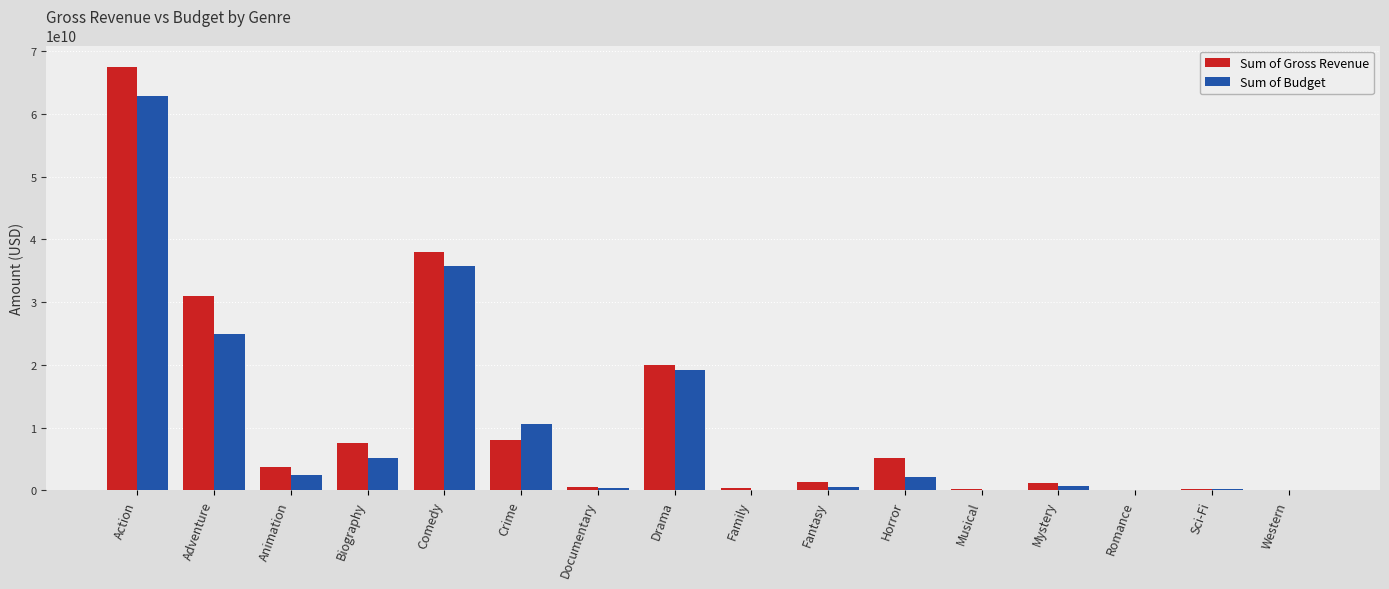

The value of Sum of Budget at Horror is 2109860479. True or false?

True